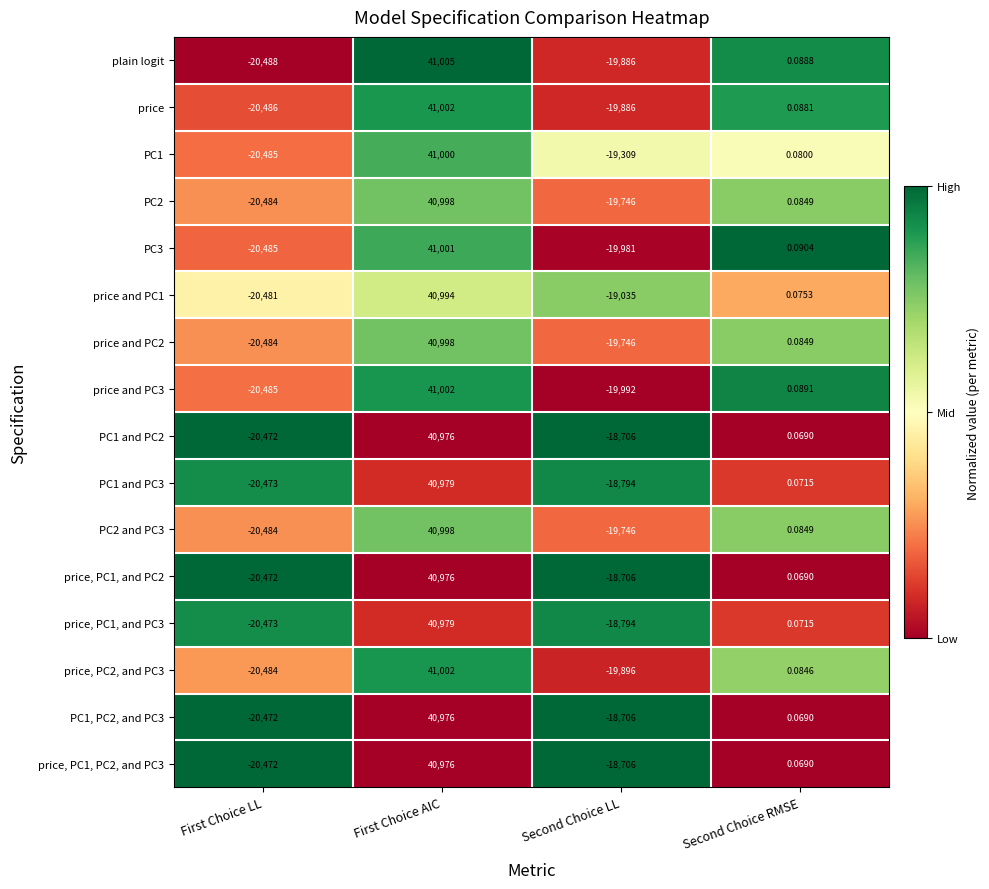

Which series has the widest spread of values?

plain logit